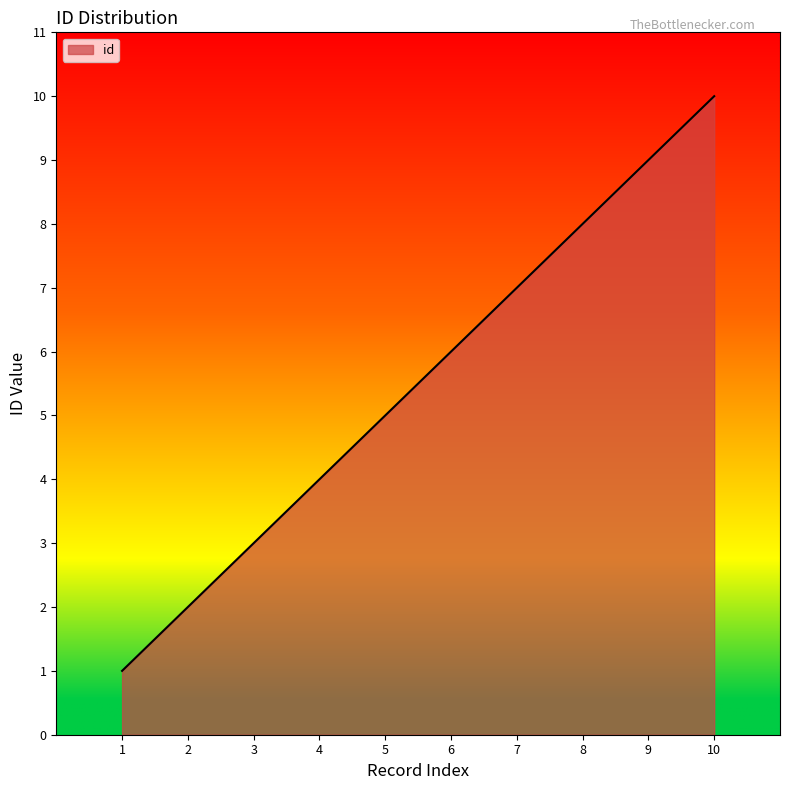

What is the difference between the maximum and minimum values?

9